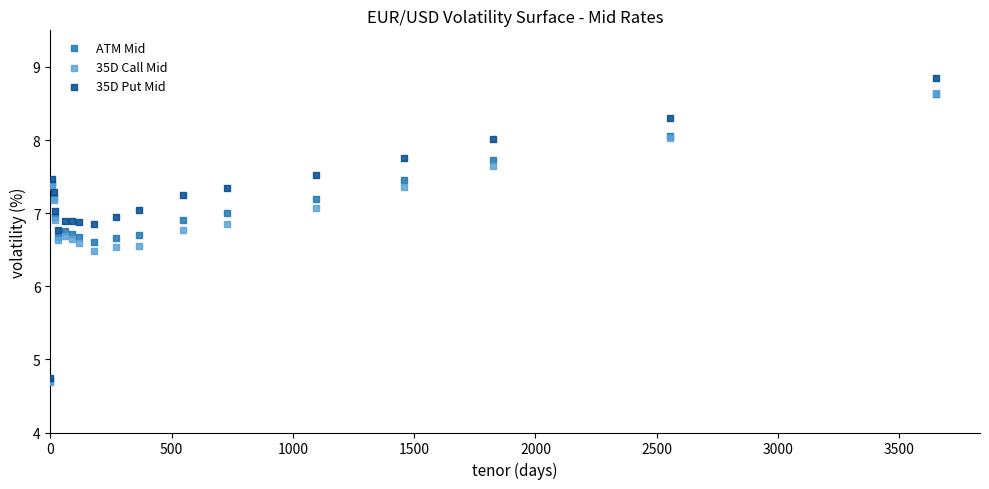

What are all the series names shown in the legend?

ATM Mid, 35D Call Mid, 35D Put Mid